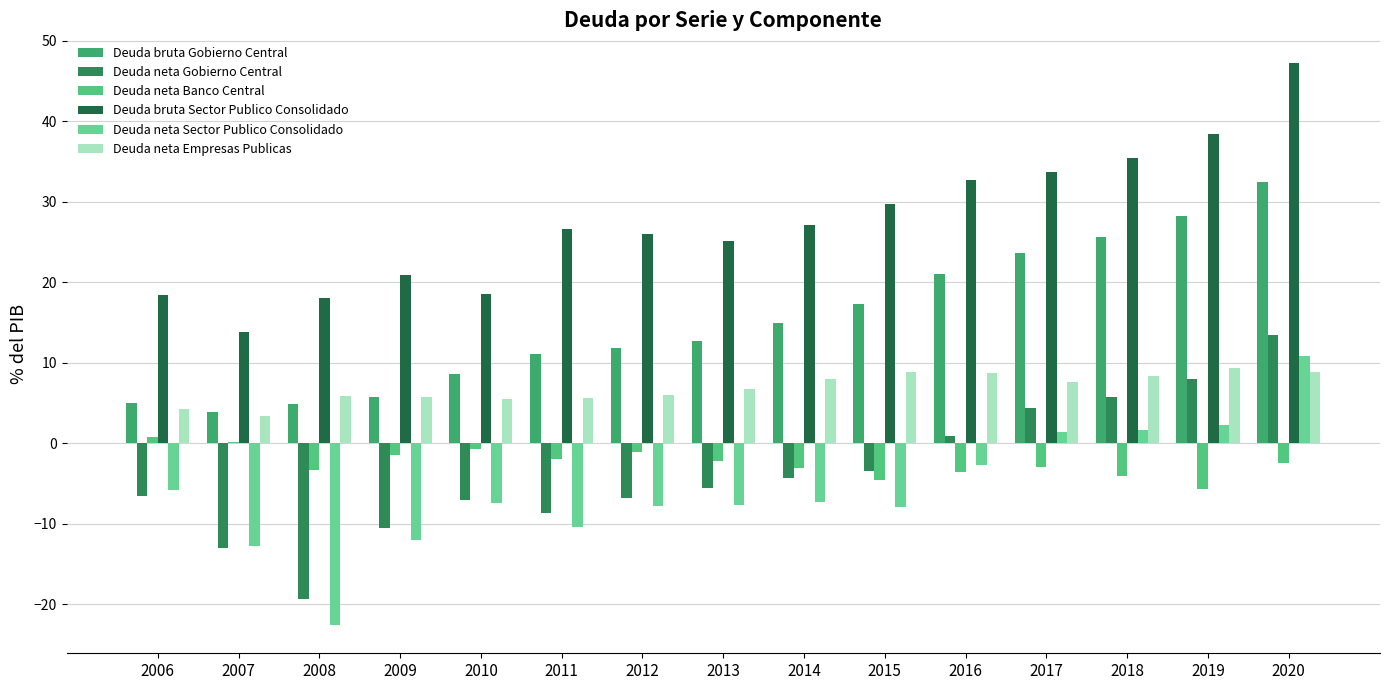

What is the difference between the Deuda bruta Sector Publico Consolidado values at 2018 and 2011?

8.9